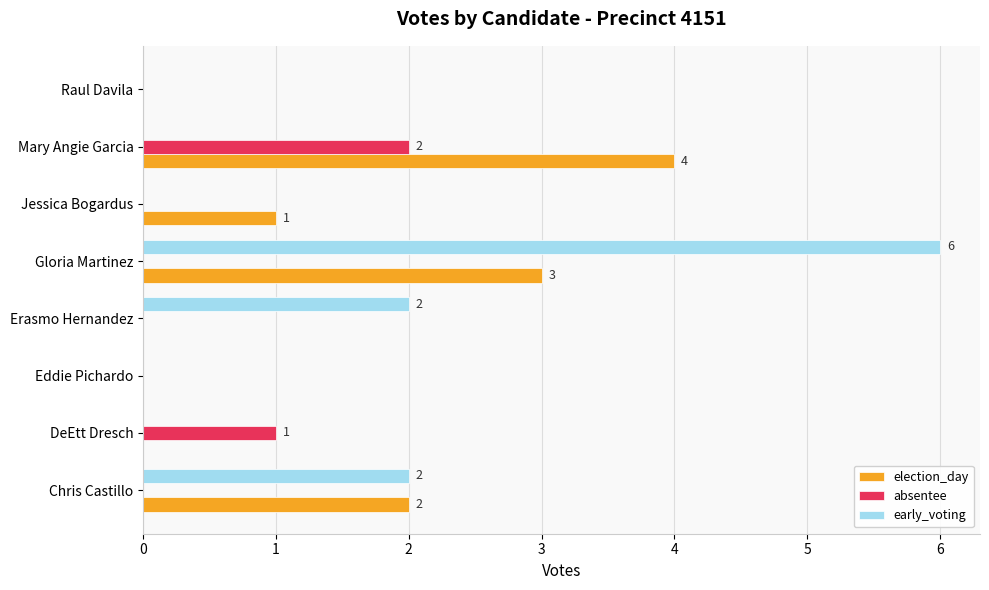

Is the value of absentee at Eddie Pichardo greater than the value of election_day at Mary Angie Garcia?

No